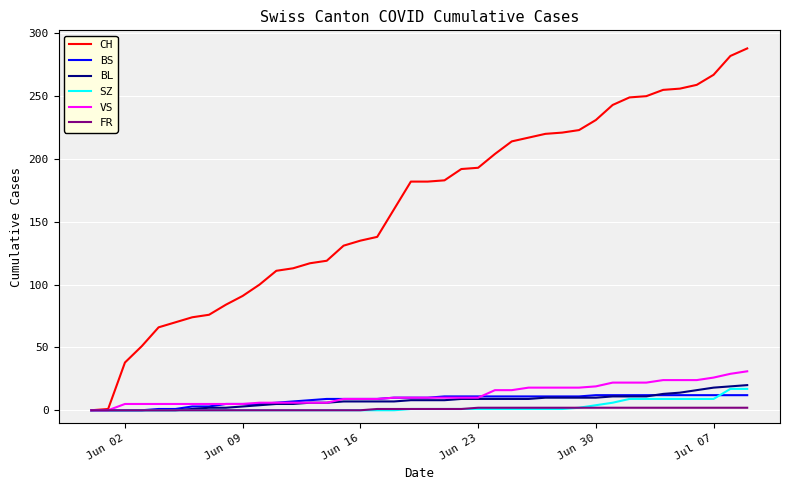

Which series has the largest range (max minus min)?

CH